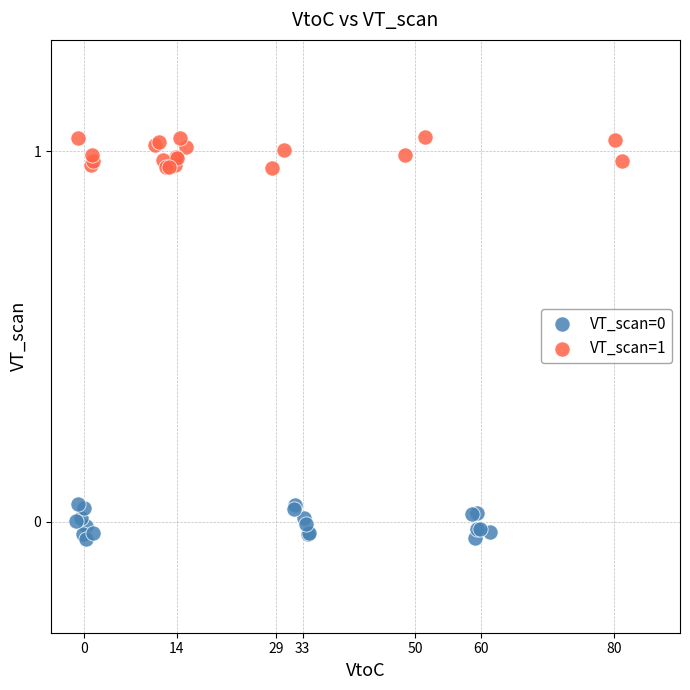

Which series reaches the maximum Y coordinate?

VT_scan=1